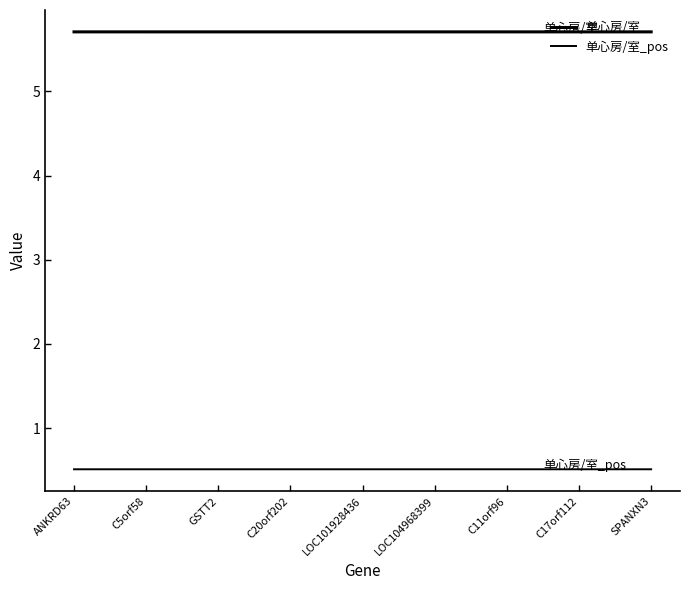

Does the chart display data point markers on the line(s)?

No